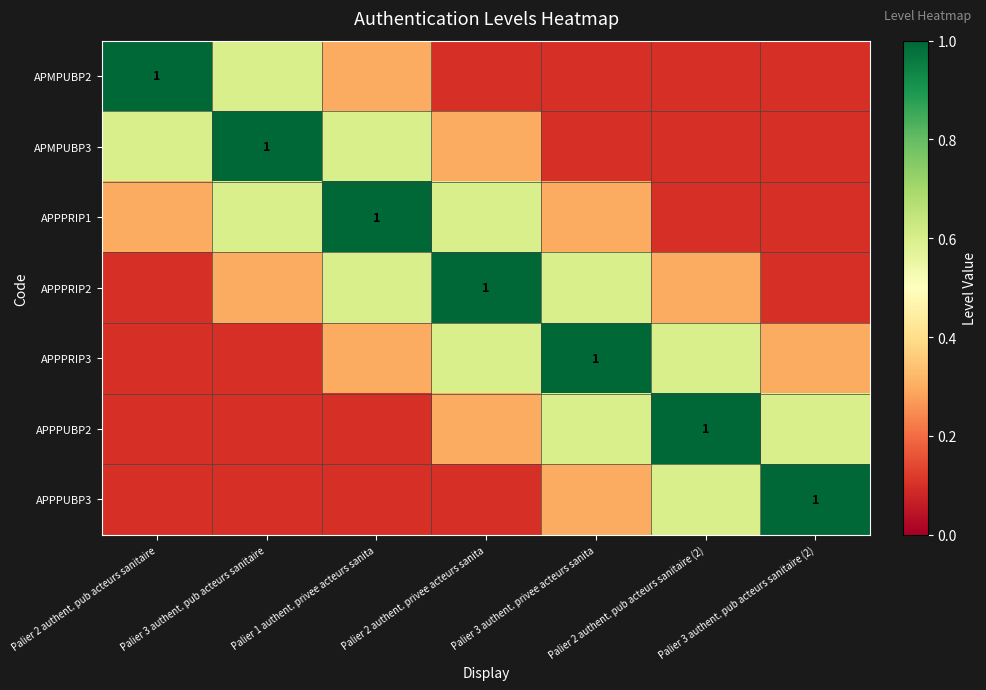

What is the difference between the second highest and second lowest values in the APPPRIP3 series?

0.5